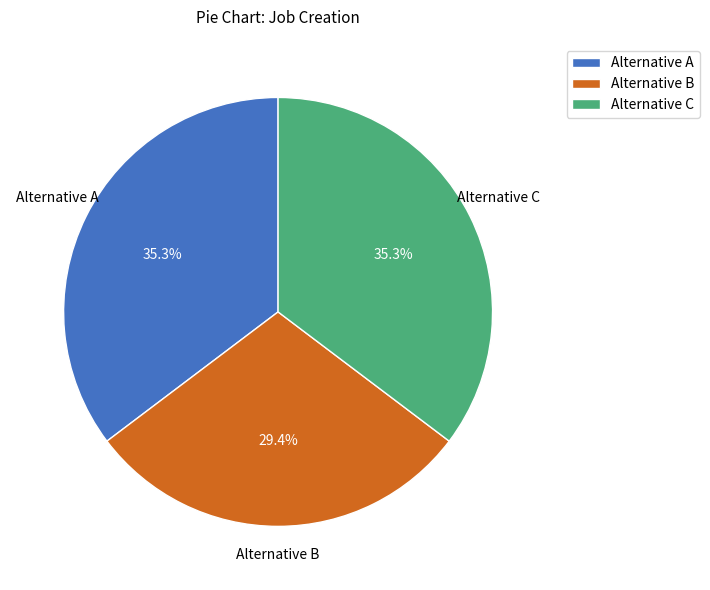

Between Alternative B and Alternative C, which is larger?

Alternative C